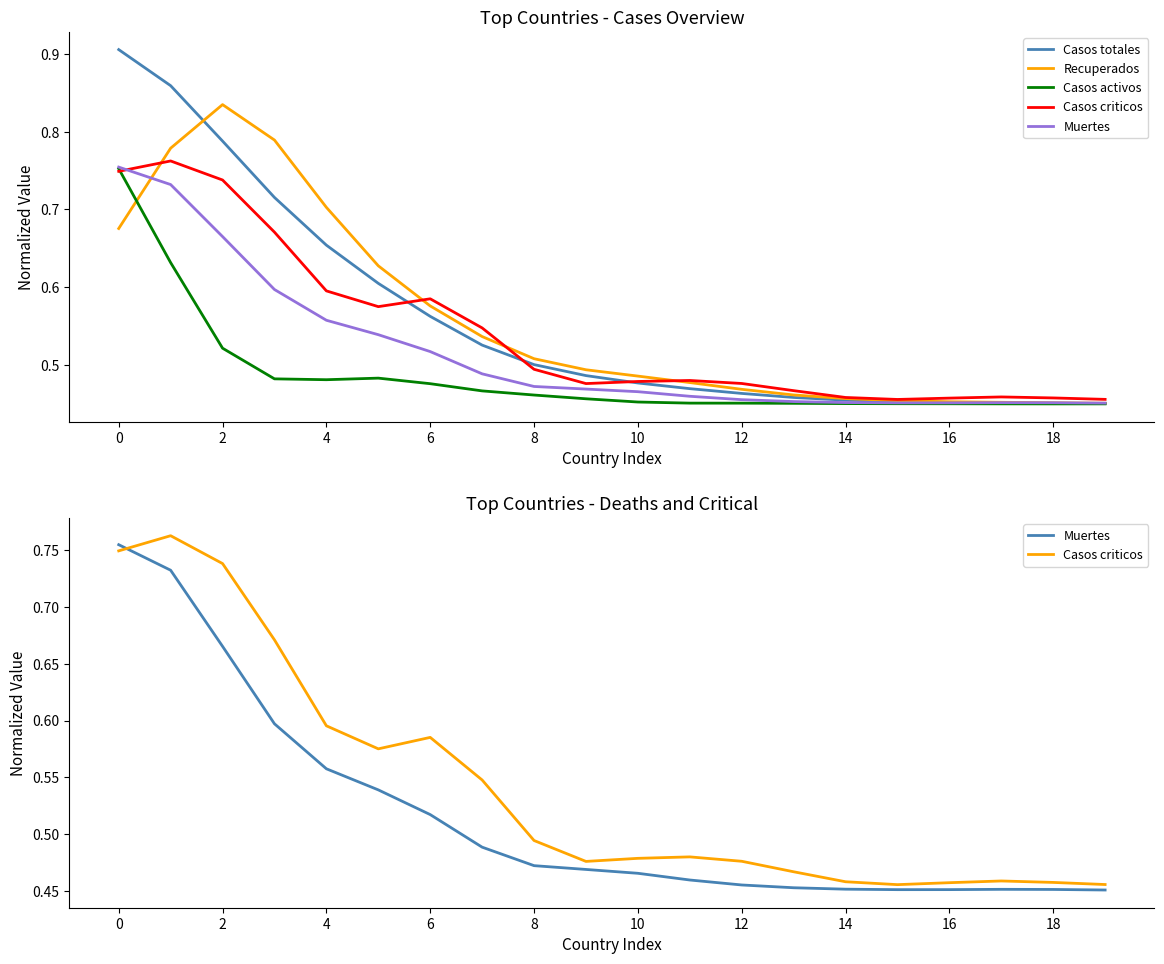

Which series ends up on top after the final intersection of Recuperados and Casos criticos?

Casos criticos